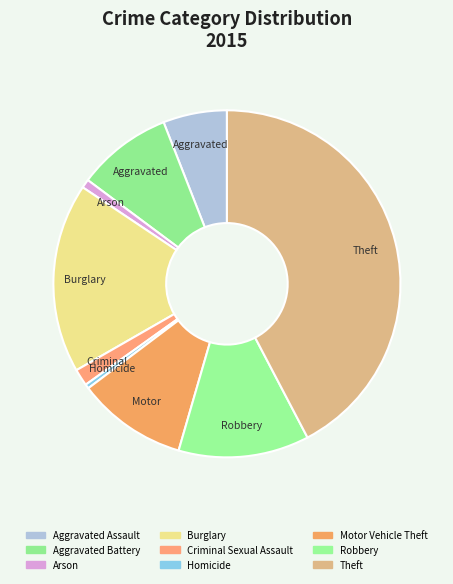

How many segments does this pie chart have?

9